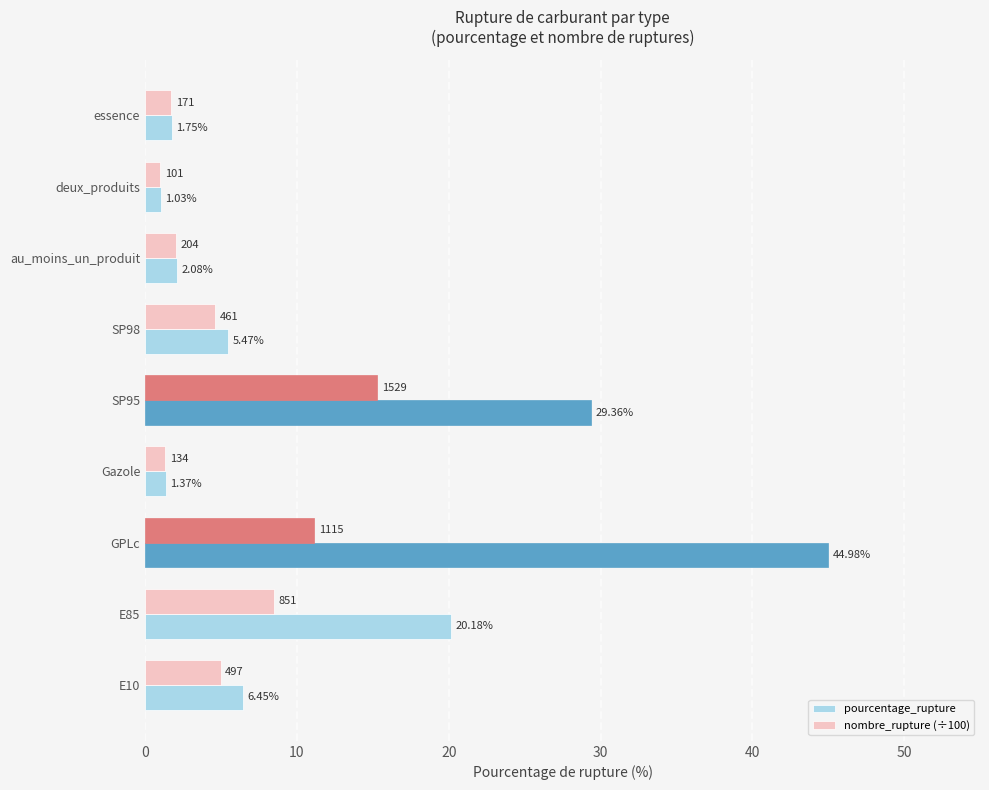

Between E10 and au_moins_un_produit, which series saw the biggest shift?

pourcentage_rupture